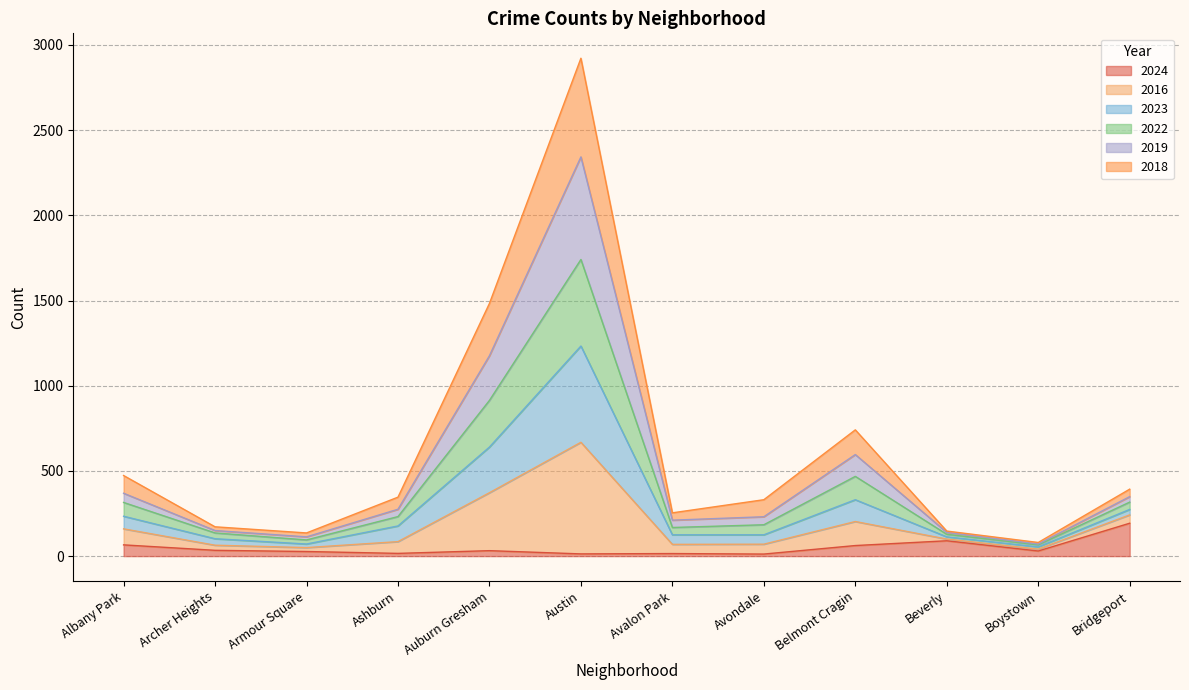

What is the maximum value shown in the chart?

2922